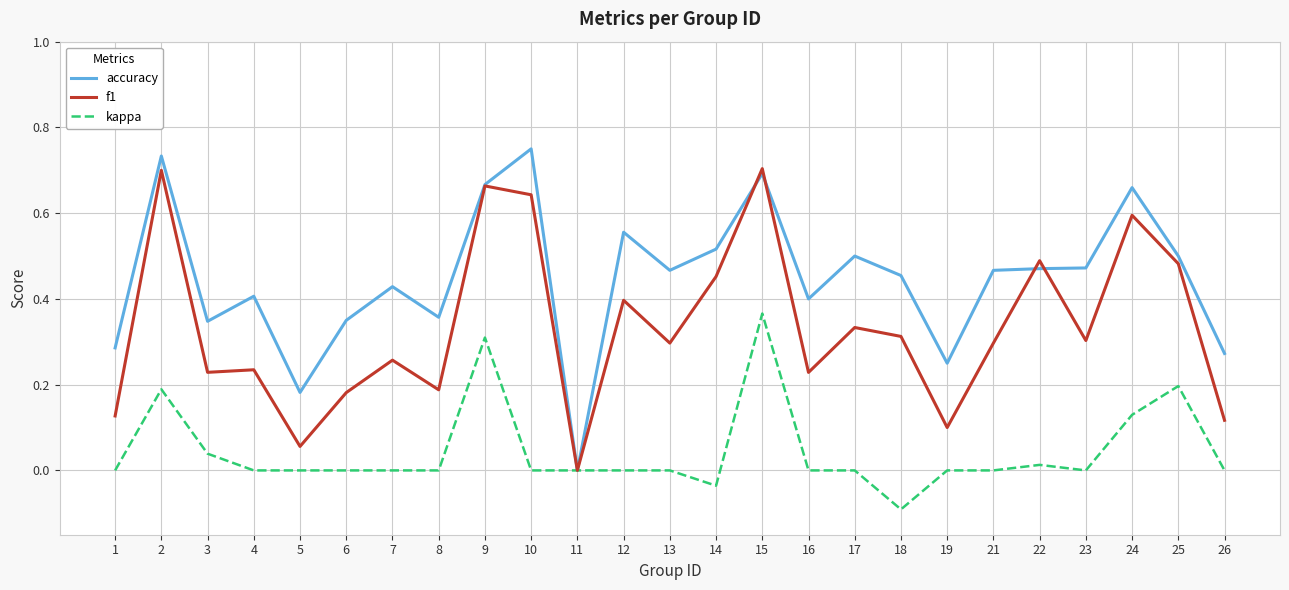

The value of kappa at 13 is 0.0. True or false?

True